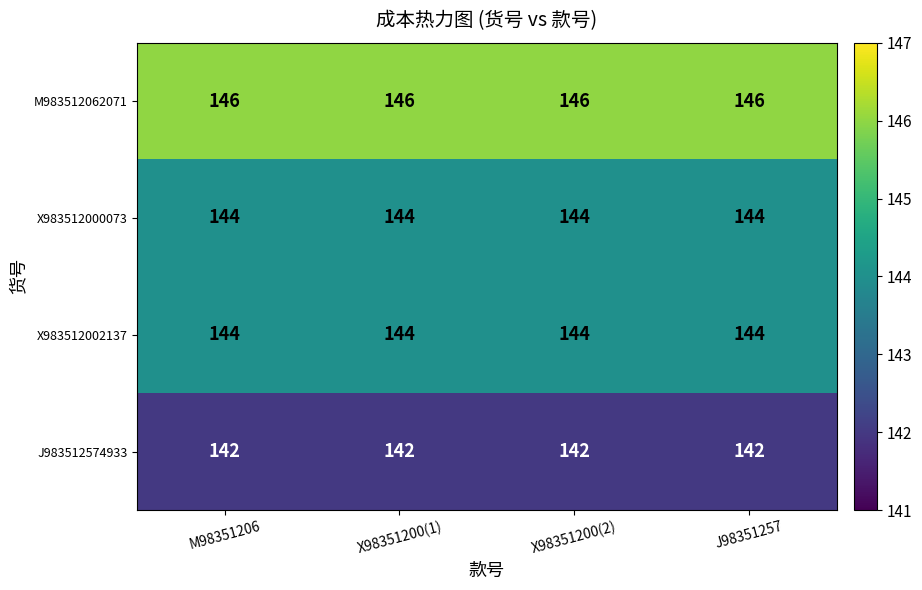

What is the maximum value for J983512574933?

142